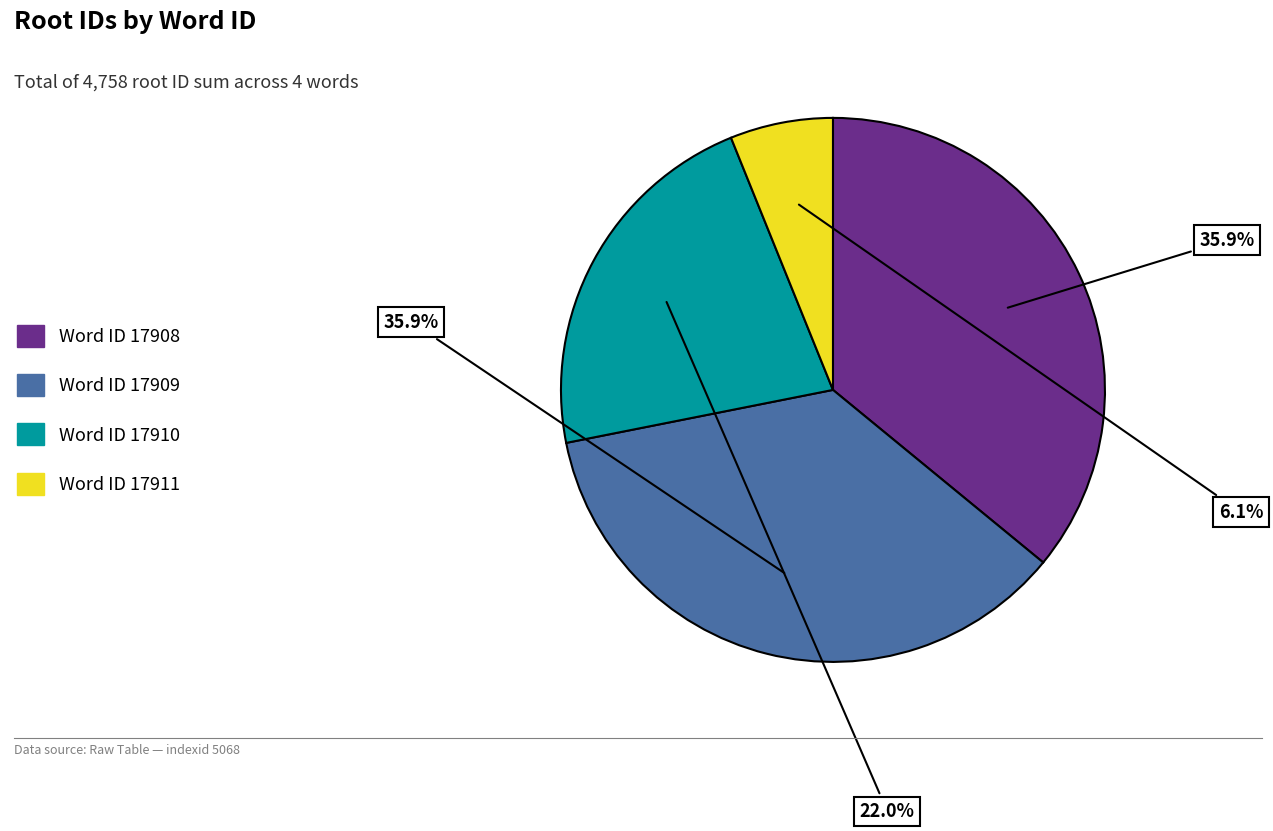

Approximately how many times larger is the value at Word ID 17910 compared to Word ID 17911?

3.6